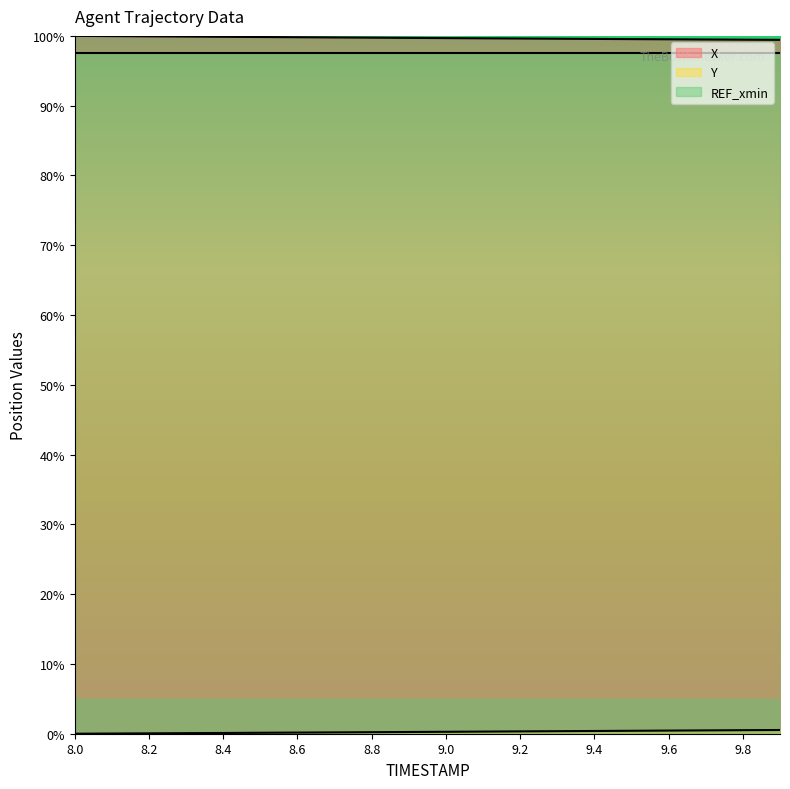

True or false: Y has more than 1 interior local peaks.

False